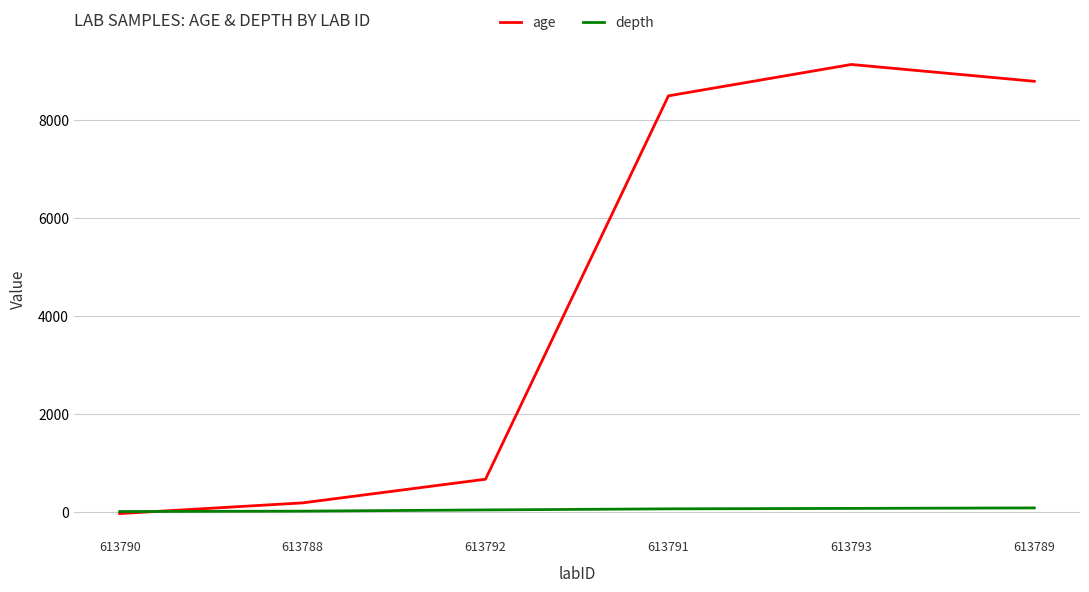

List the series in order of their overall mean, highest first.

age, depth